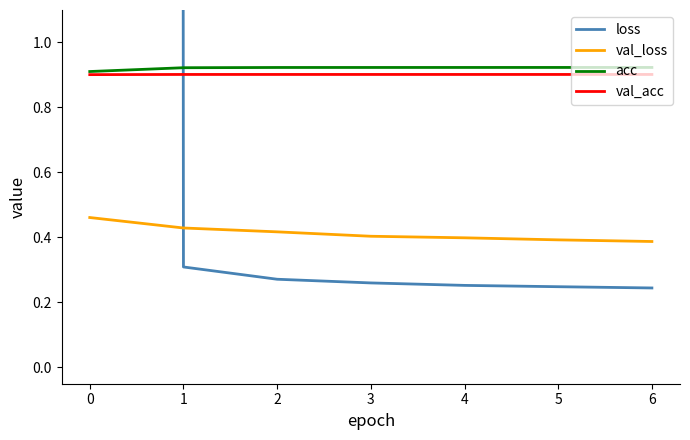

What is the value of the val_acc point at the 5th from the left?

0.9